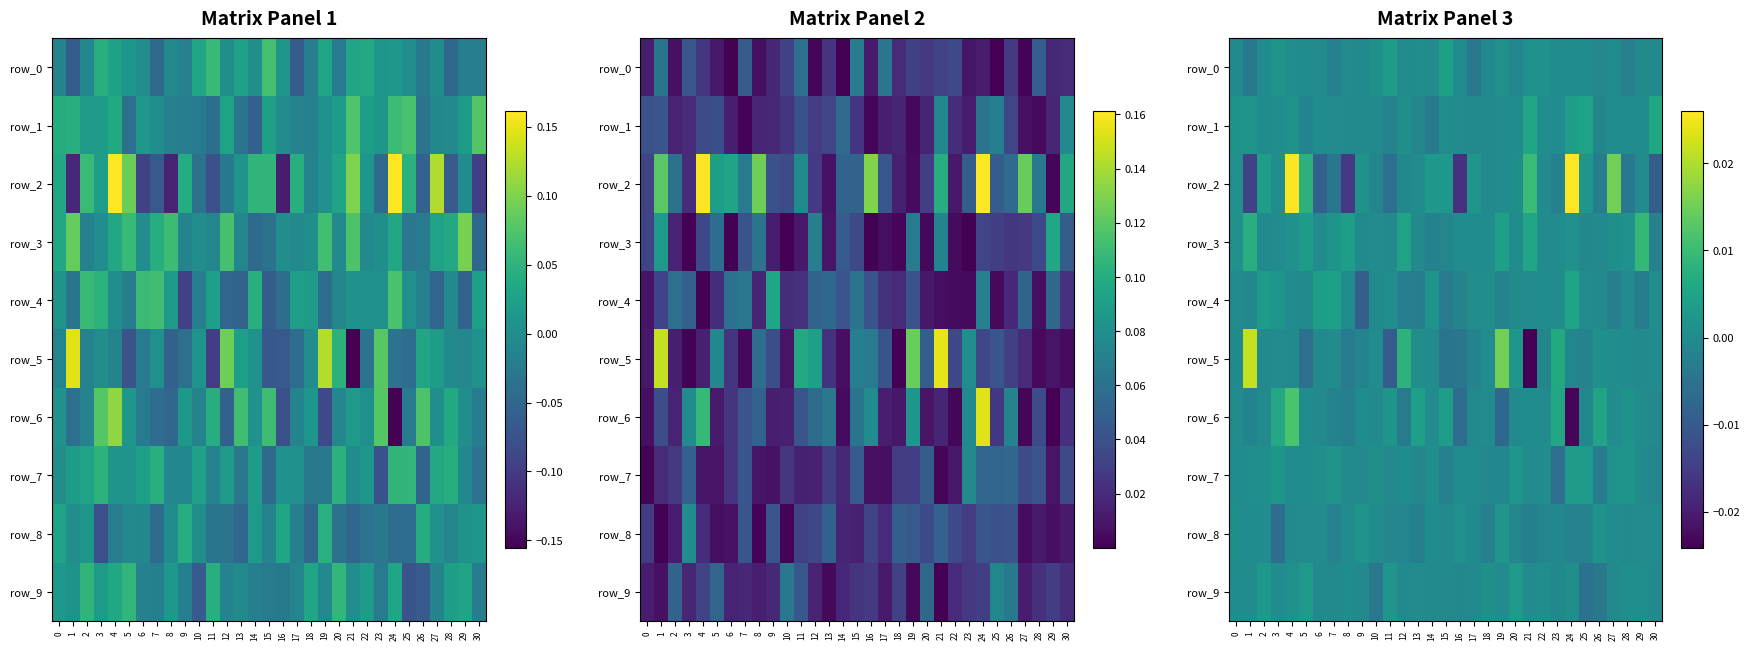

Which series changed the most between 5 and 15?

row_2